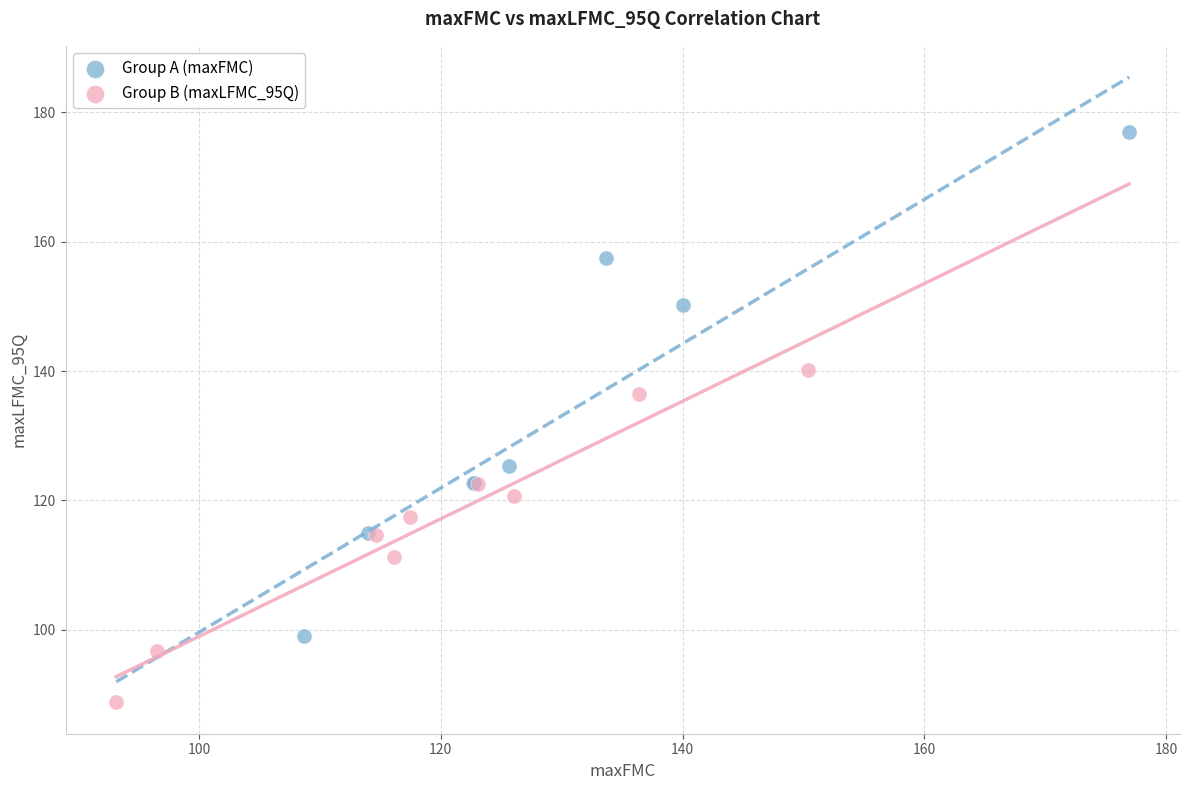

Which series reaches the maximum Y coordinate?

Group A (maxFMC)